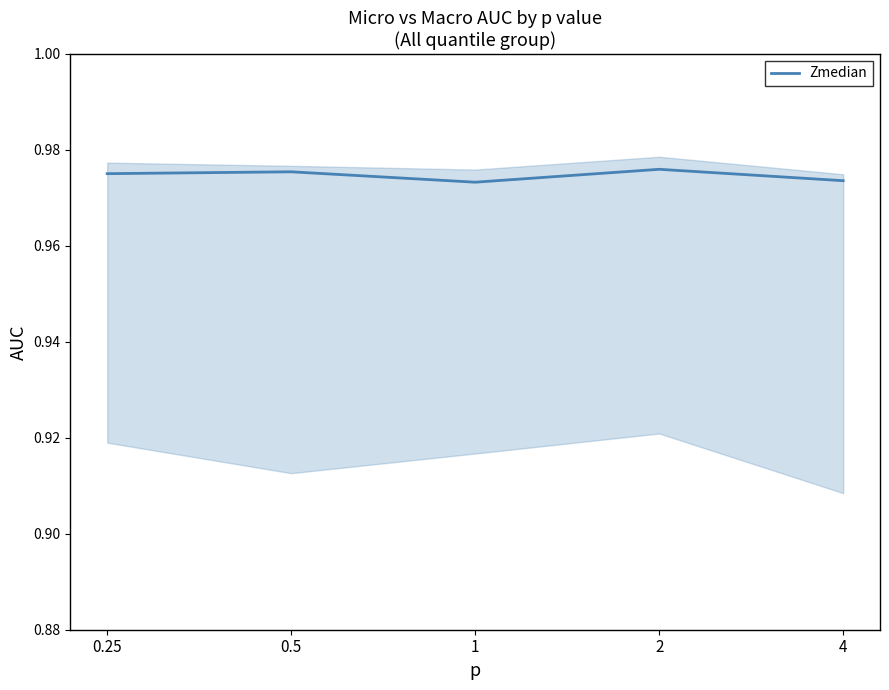

How many lines are shown in the chart?

1